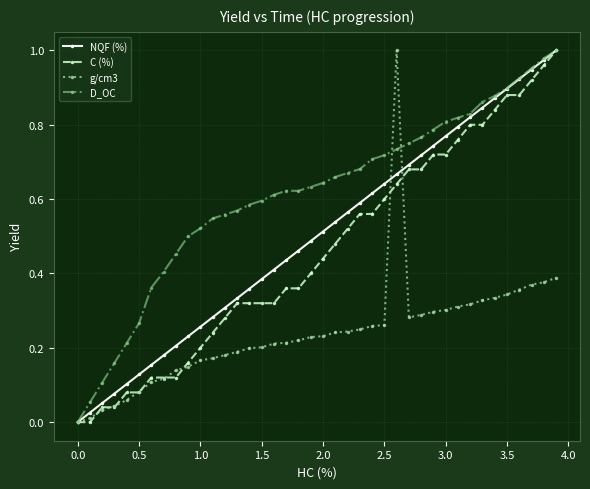

How many data points in D_OC are above 0?

39